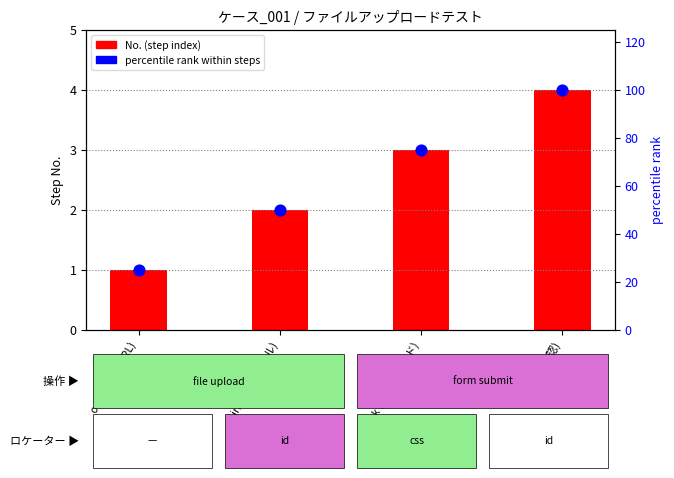

Which series has the largest Y range (max minus min)?

percentile rank within steps